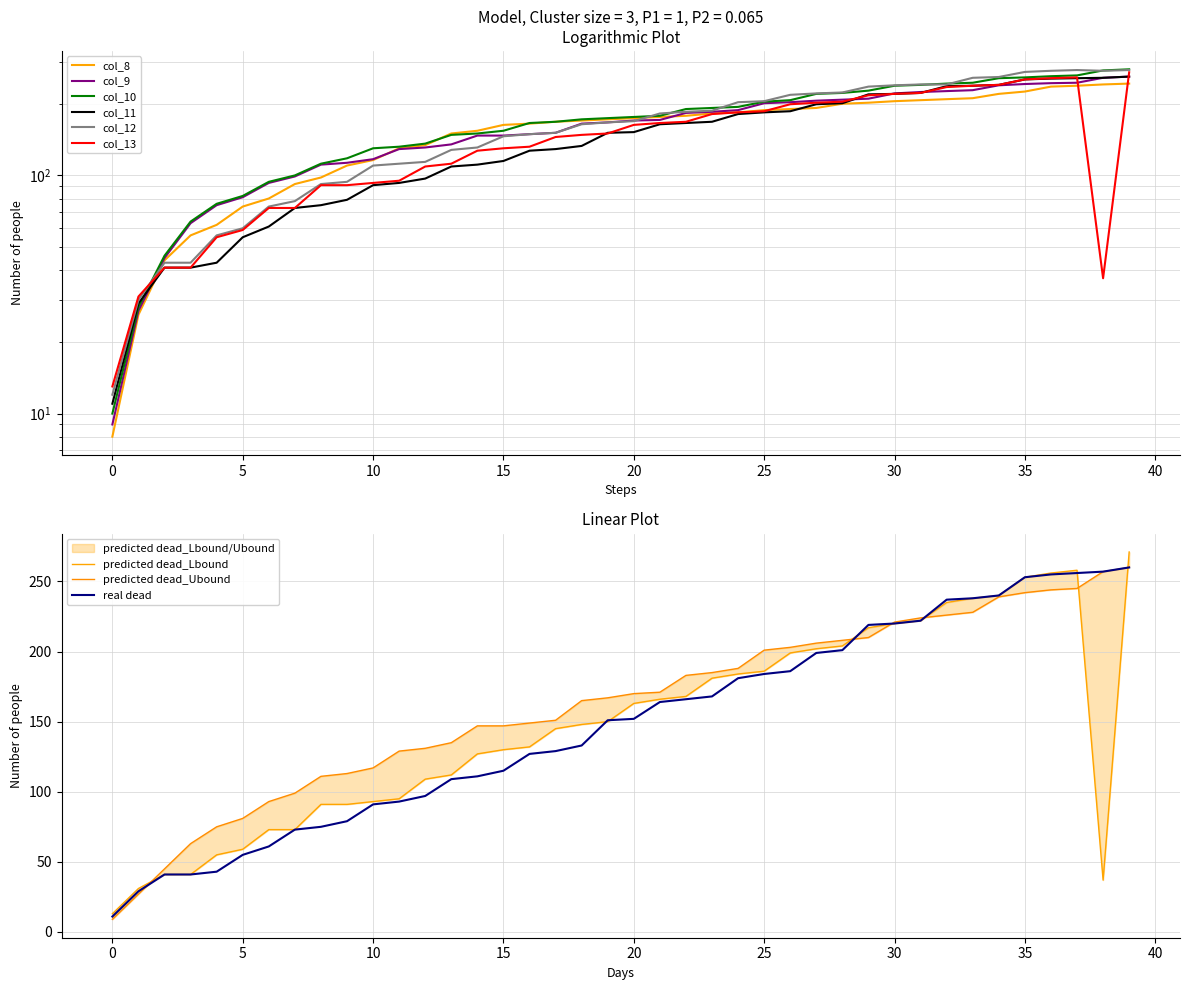

What are all the series names shown in the legend?

col_8, col_9, col_10, col_11, col_12, col_13